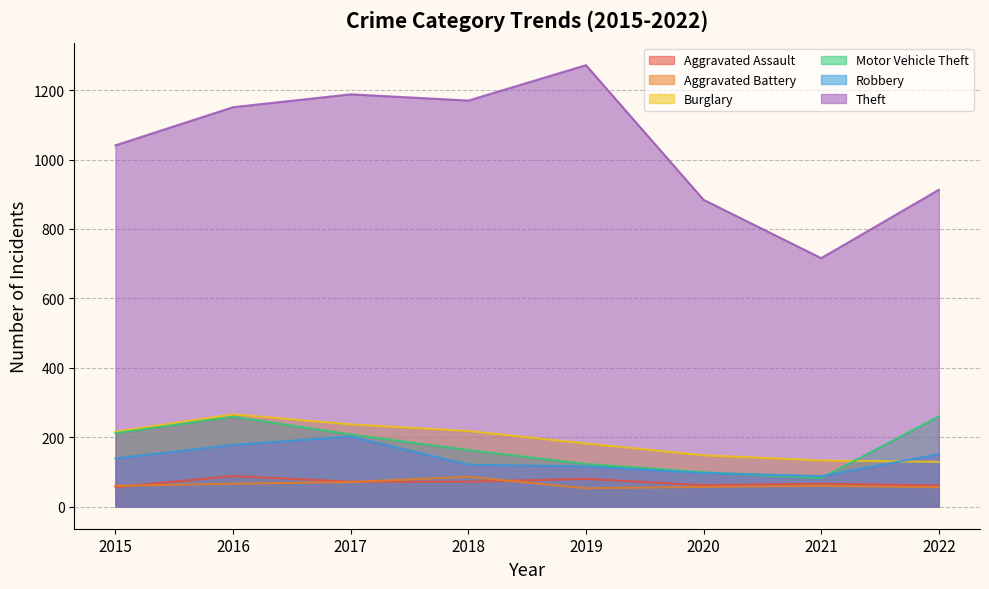

How many data points in Robbery are above 139?

3